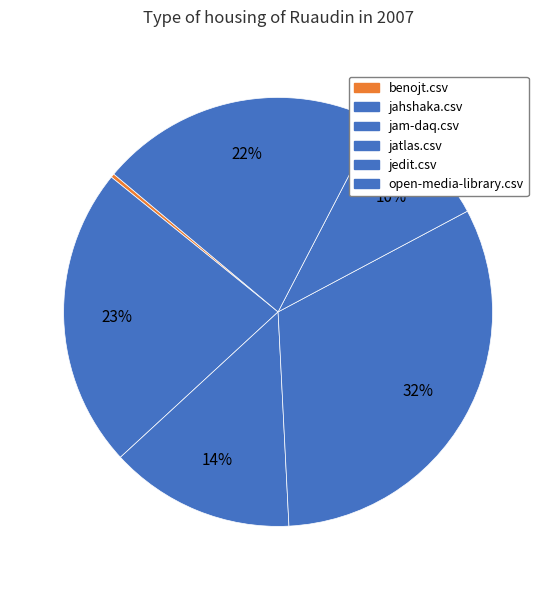

How many segments does this pie chart have?

6